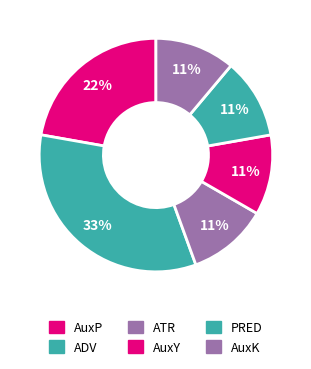

Is there any slice that represents more than half of the pie?

No